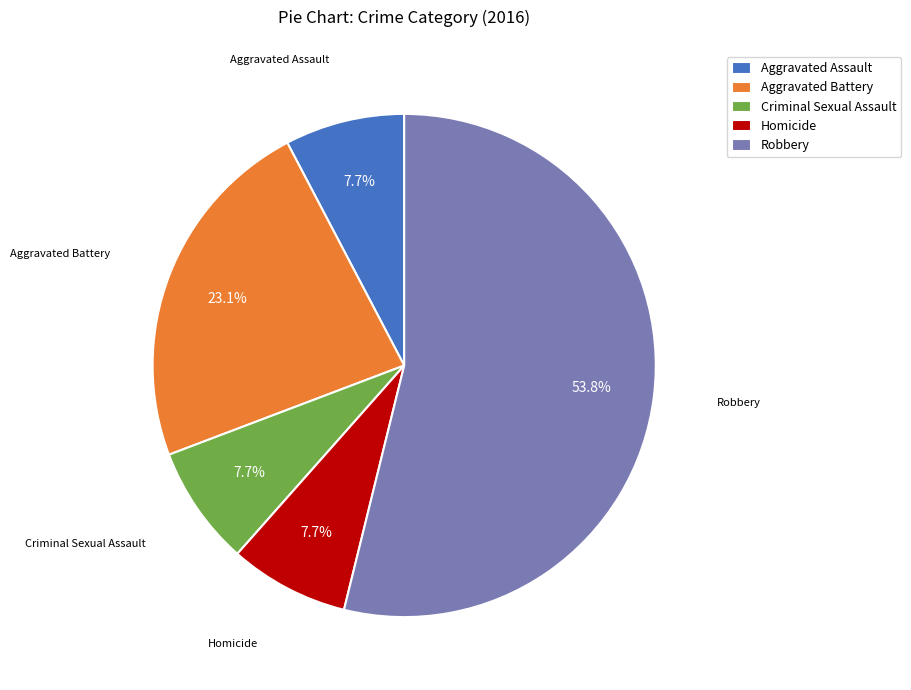

Is the sum of Robbery and Homicide greater than half?

Yes